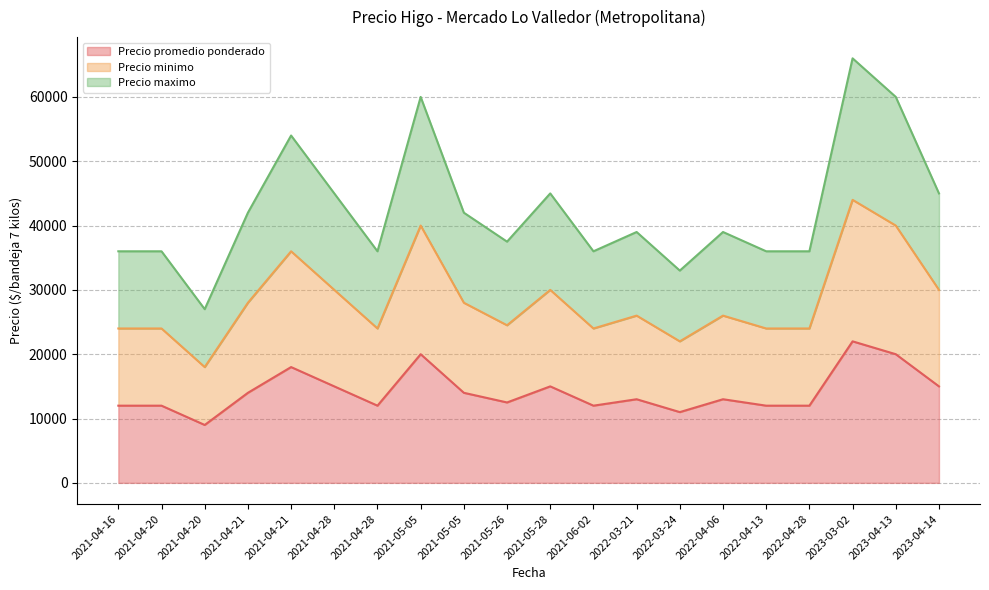

What is the lowest value of the Precio maximo series?

27000